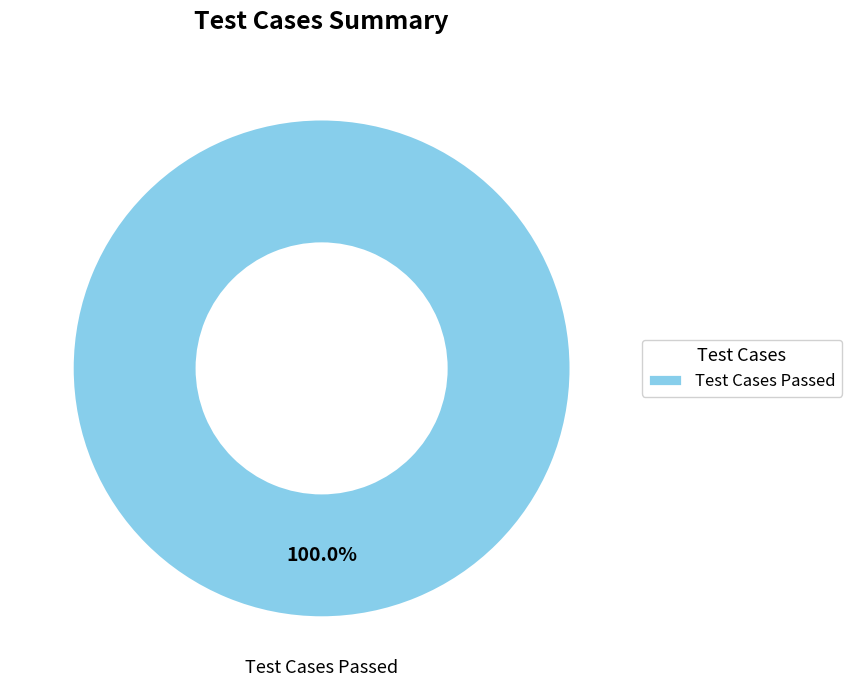

To the nearest percent, what percentage of the pie is Test Cases Passed?

100%